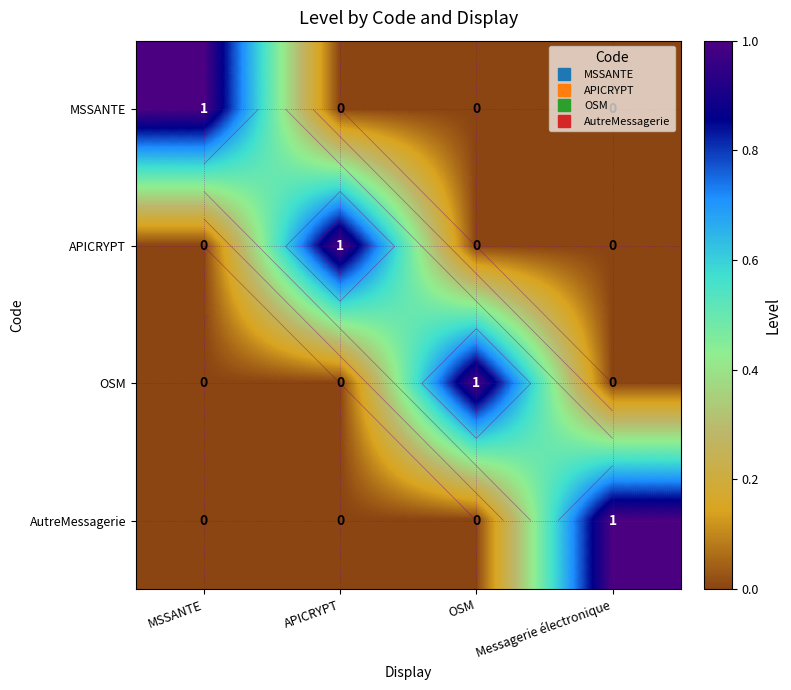

True or false: APICRYPT has a value of 0 at OSM.

True